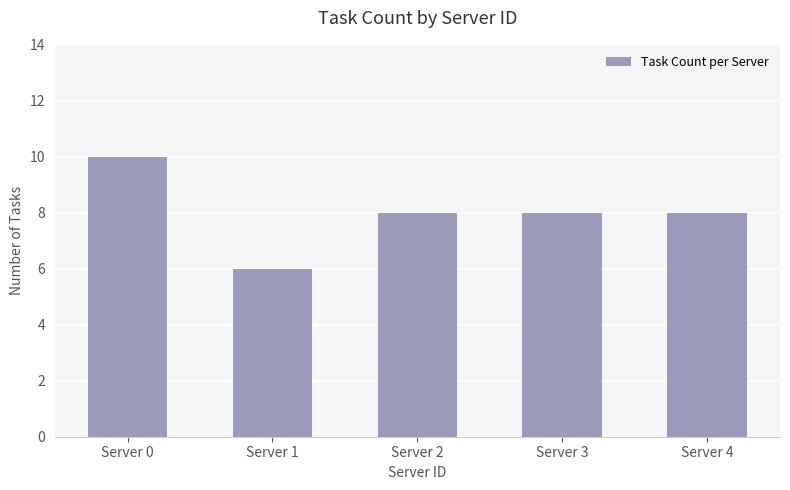

True or false: the data shows 2 at Server 3.

False